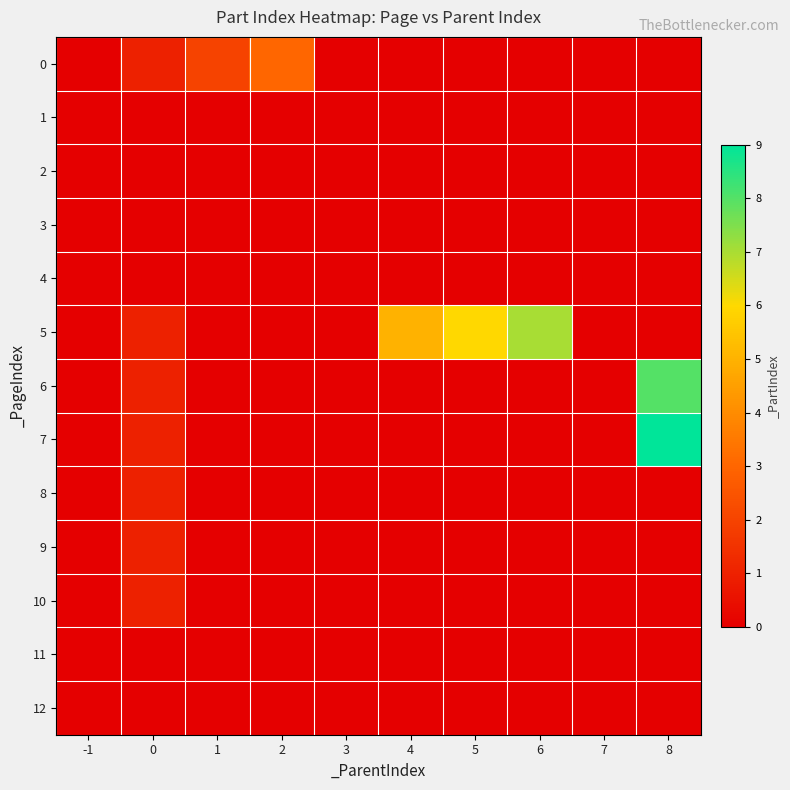

At how many categories does at least one series exceed 6?

2